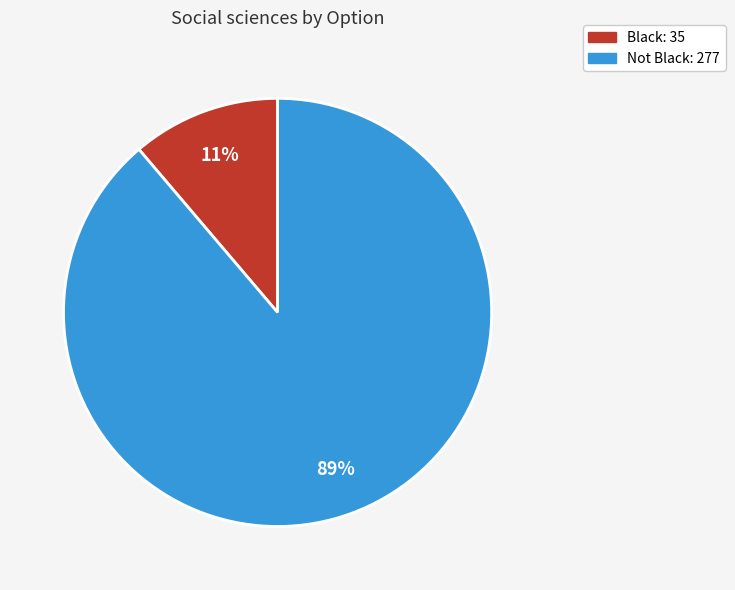

To the nearest percent, what is the difference between the largest and smallest slice percentages?

78%